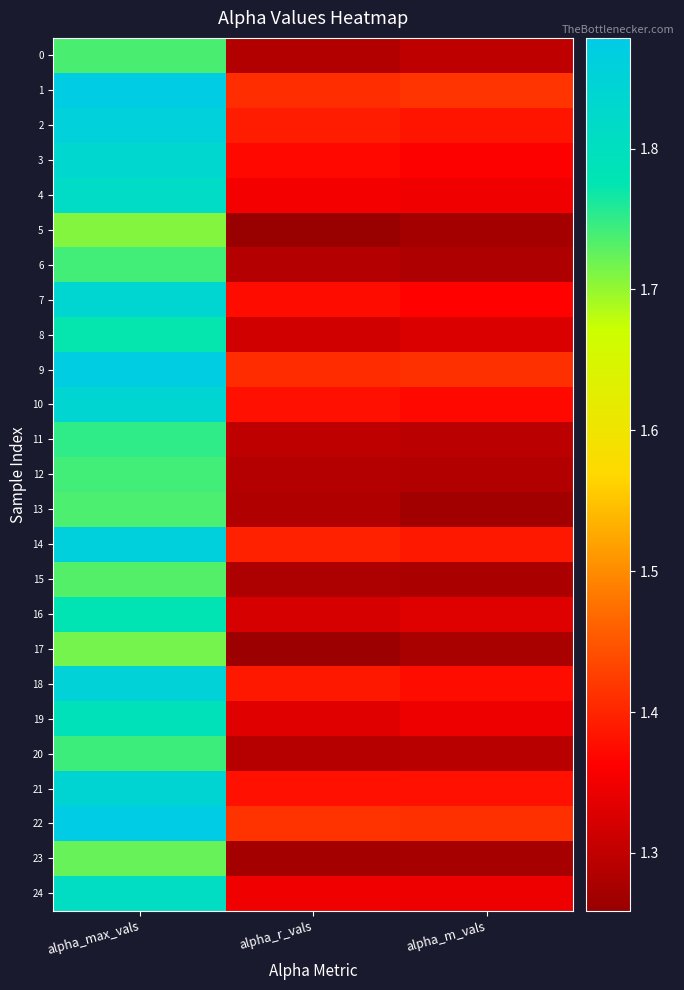

Which category has the lowest value across all series?

alpha_r_vals